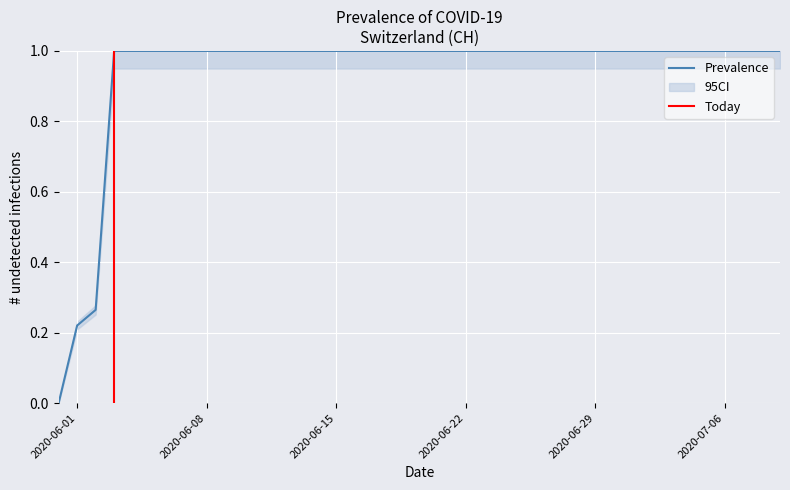

What position from the right is 2020-07-05?

5